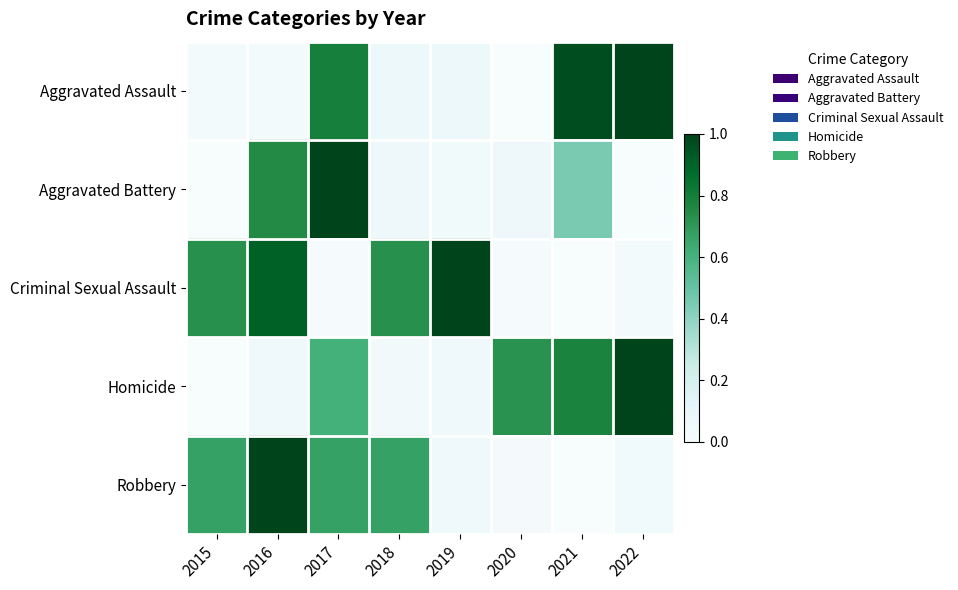

At how many categories does at least one series exceed 0?

8